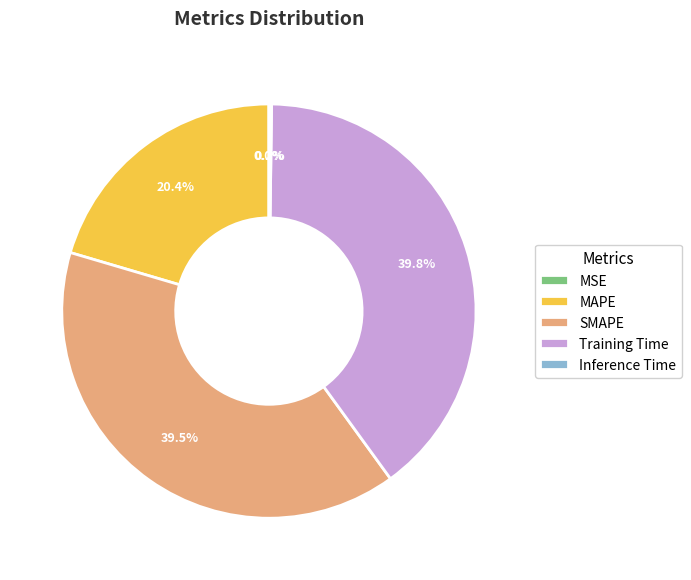

How much of the chart is everything except Training Time?

60.2%